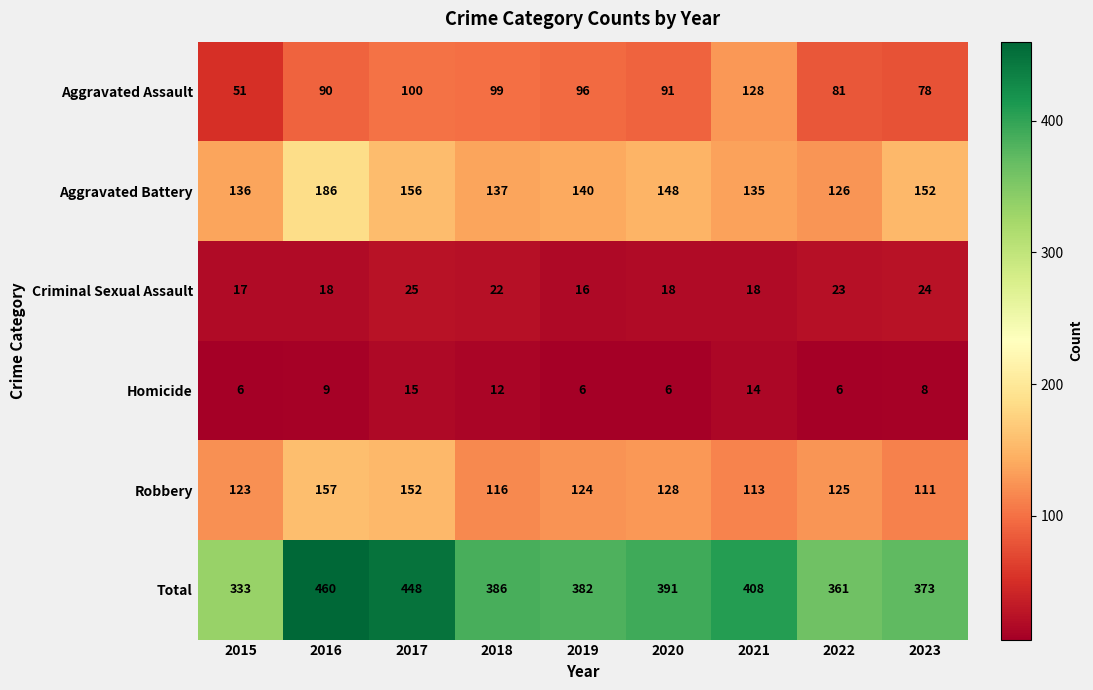

What is the average value of the Homicide series?

9